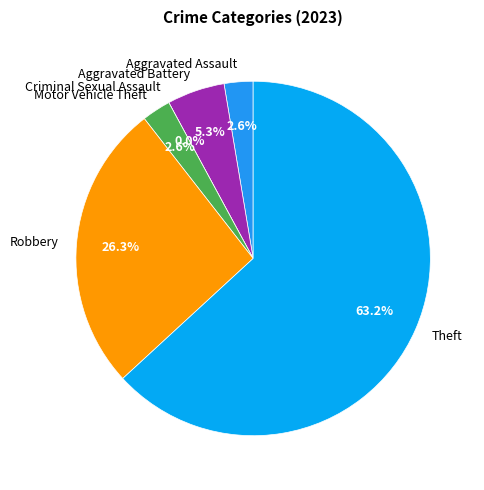

True or false: Aggravated Battery accounts for 16% of the total.

False